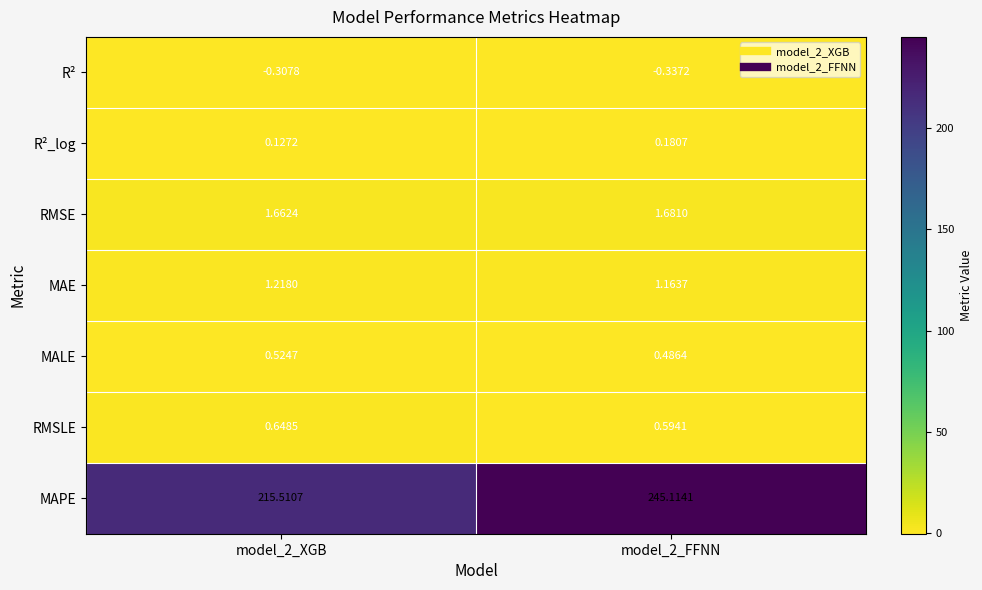

Which series has the largest total across all categories?

MAPE